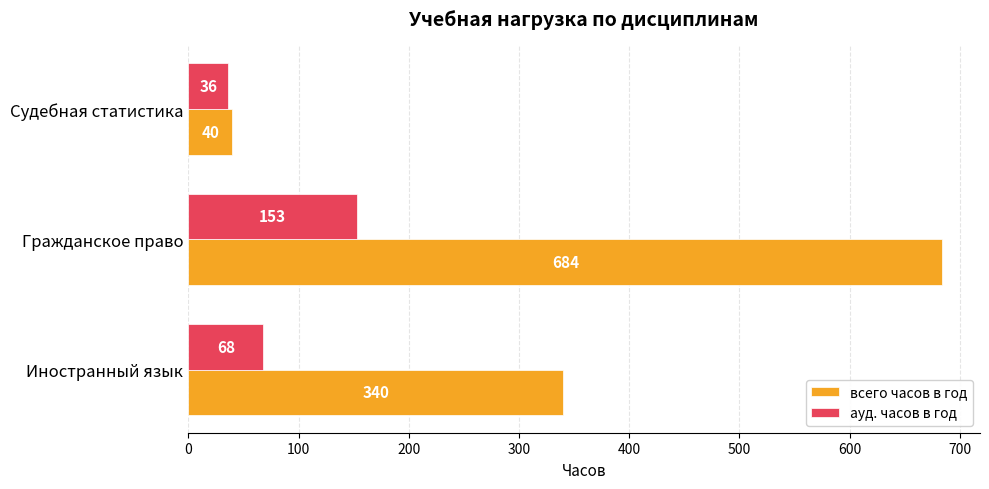

Which series has the widest spread of values?

всего часов в год